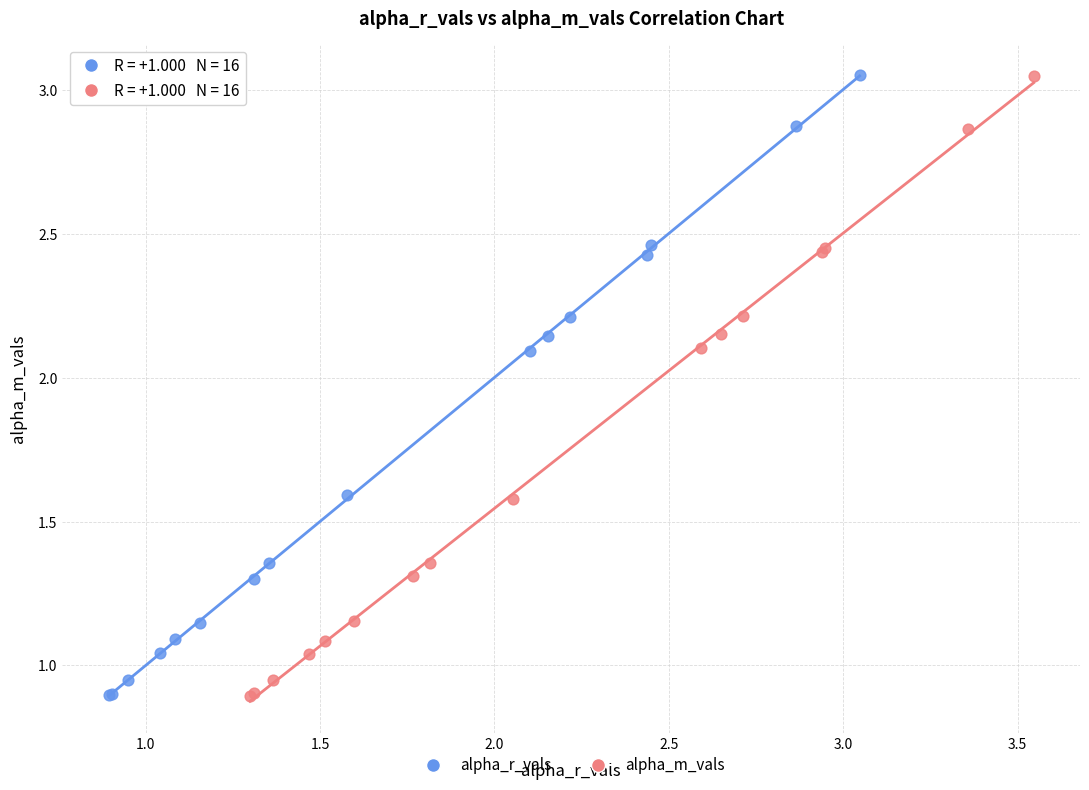

Which series has the largest Y range (max minus min)?

alpha_r_vals